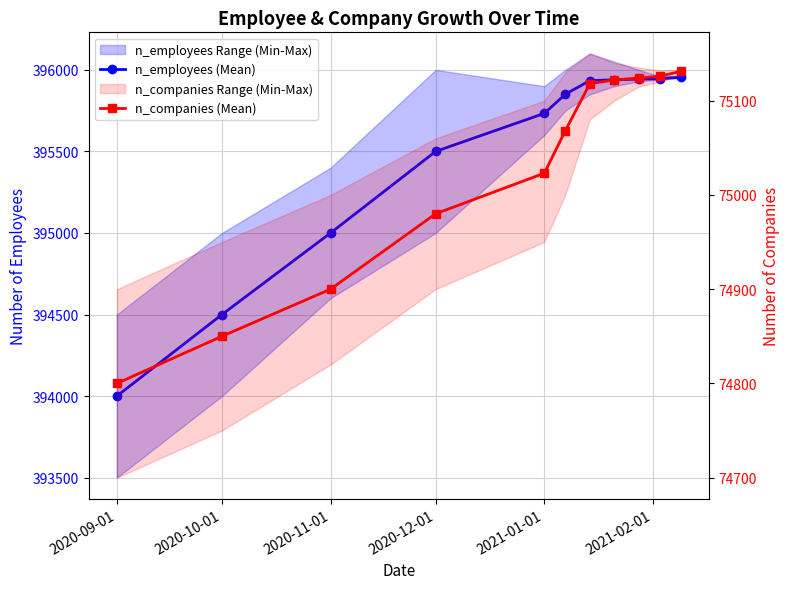

How many data points in n_companies (Mean) are less than 75068?

5